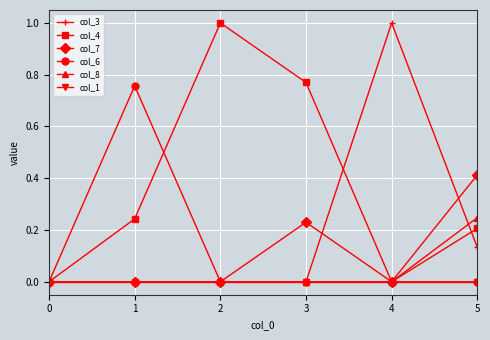

What is the total value across all series at 5?

1.0